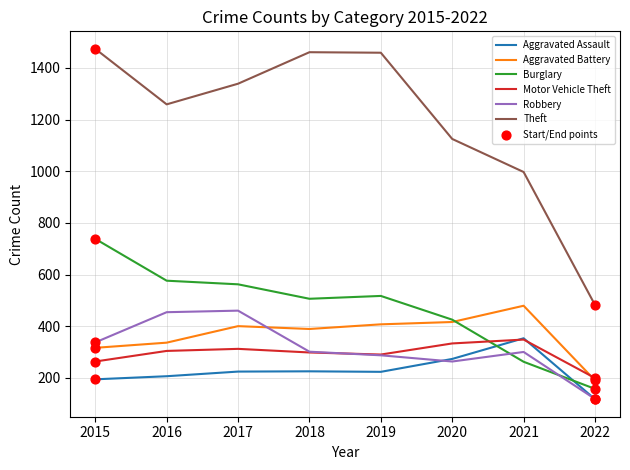

At how many categories does at least one series exceed 1286?

4